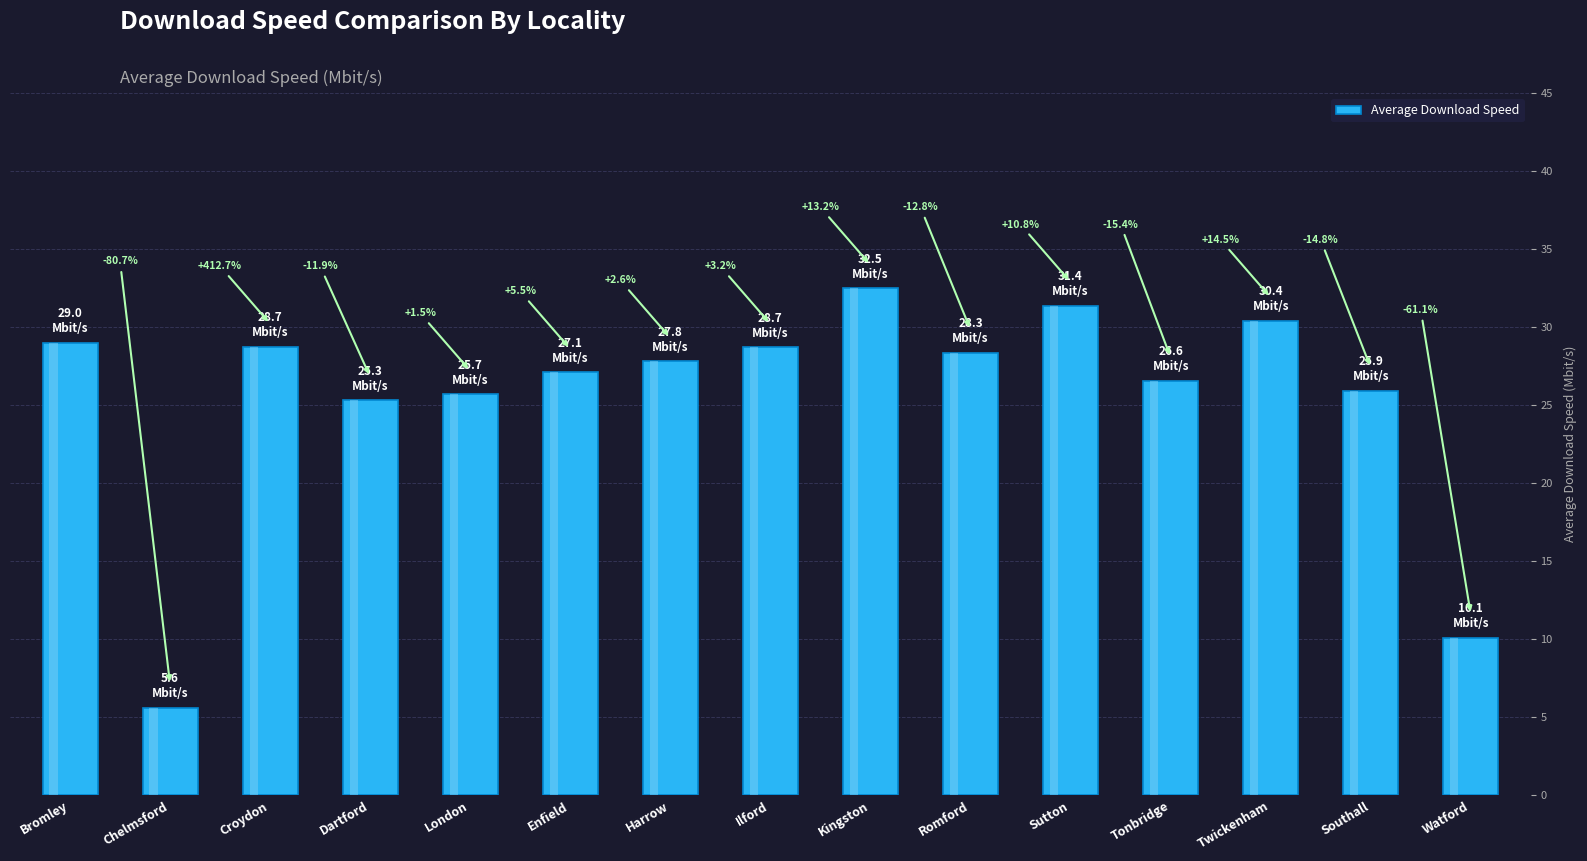

Where does the data first go above 27?

Bromley